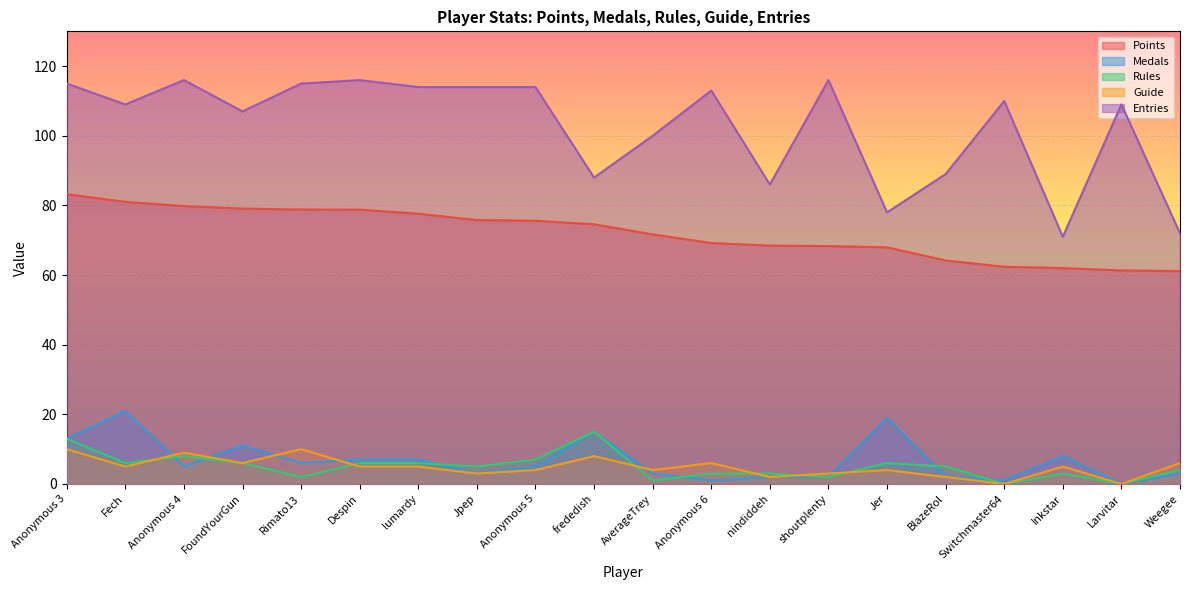

The value of Medals at Anonymous 6 is 0.5. True or false?

False